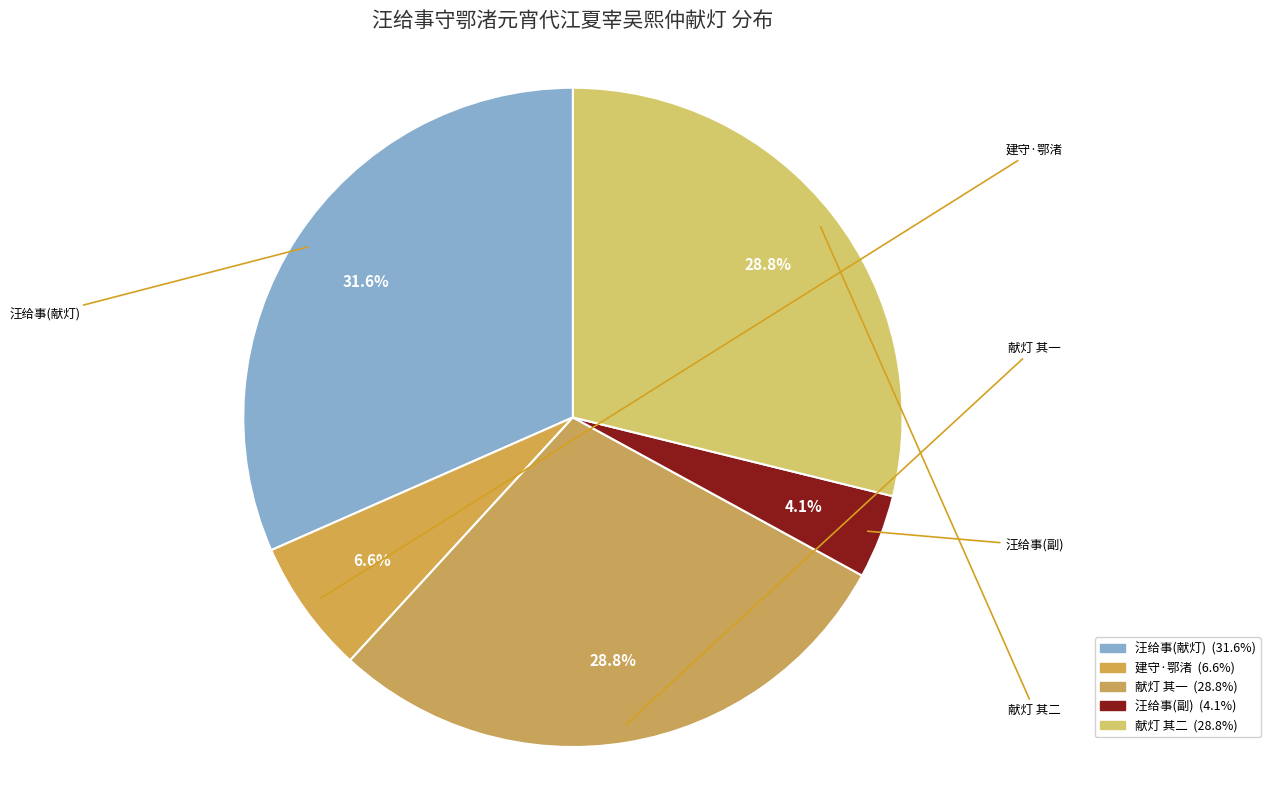

Rank the categories by value from highest to lowest.

汪给事守鄂渚元宵代江夏宰吴熙仲献灯, 汪给事守鄂渚元宵代江夏宰吴熙仲献灯 其二, 汪给事守鄂渚元宵代江夏宰吴熙仲献灯 其一, 建守·鄂渚才来便救焚, 汪给事守鄂渚元宵代江夏宰吴熙仲献灯